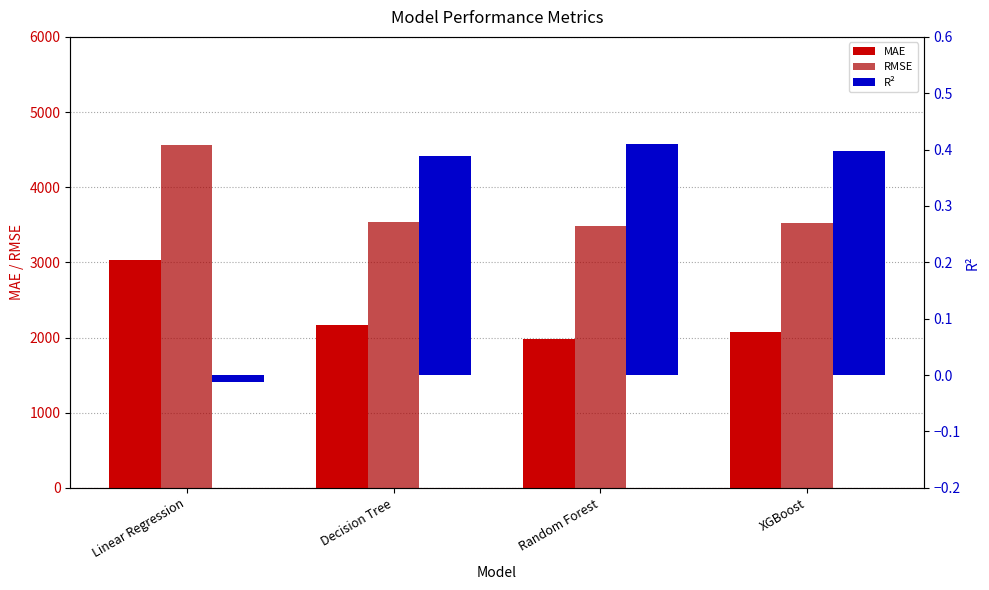

What position from the right is Random Forest?

2